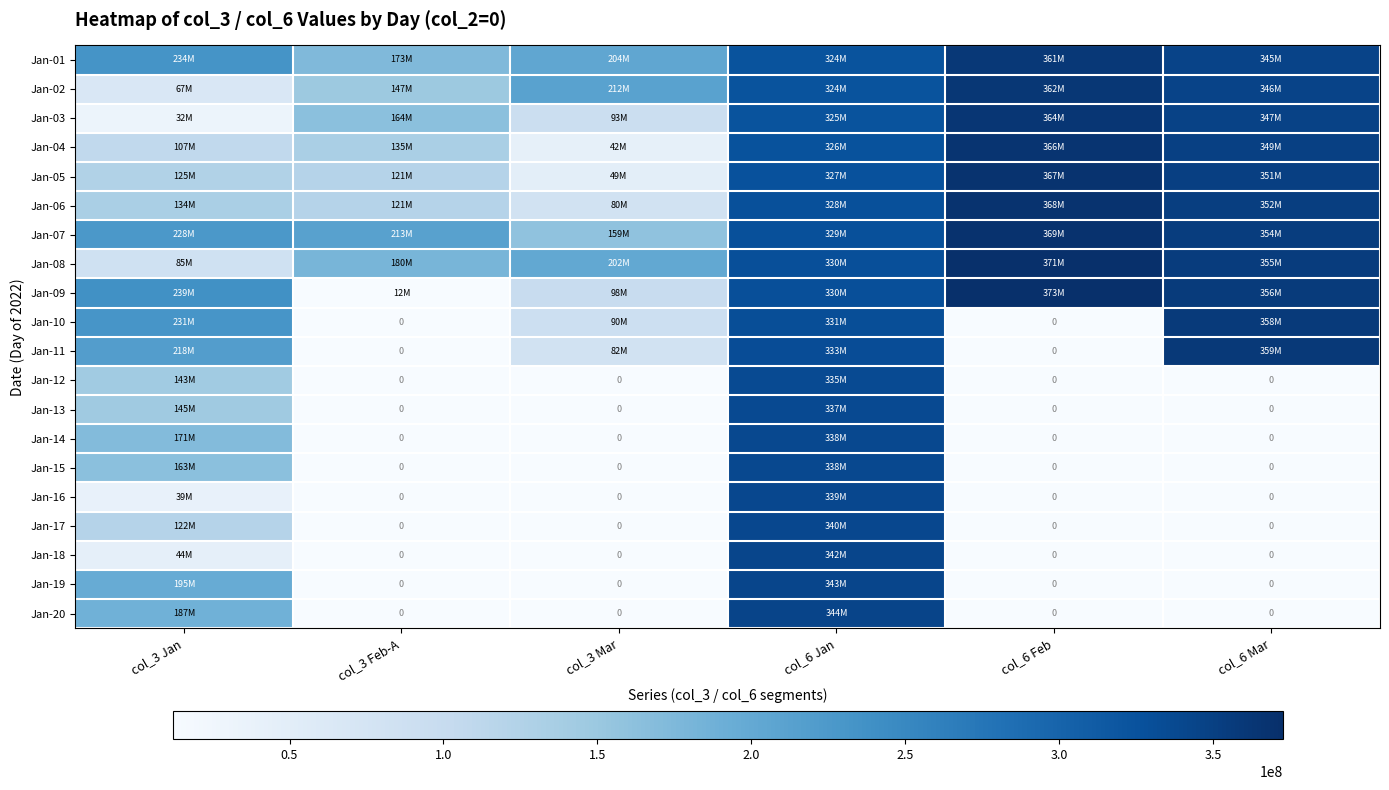

At which label does Jan-04 first exceed 326008328?

col_6 Feb